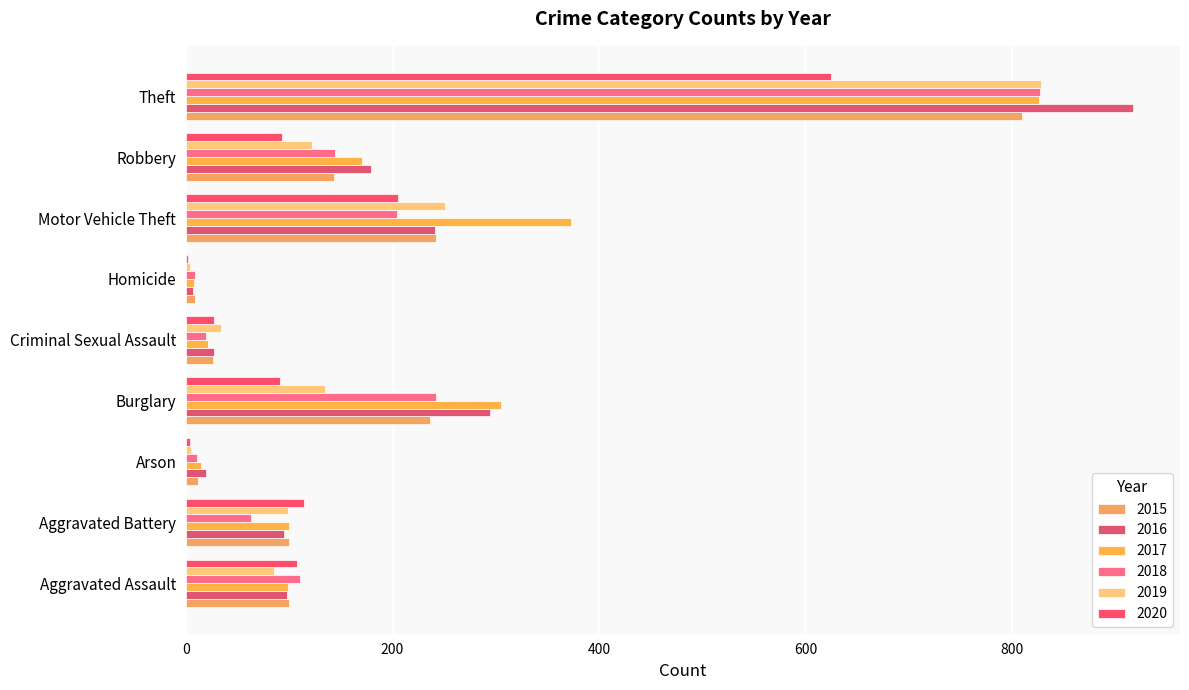

The value of 2018 at Robbery is 144. True or false?

True